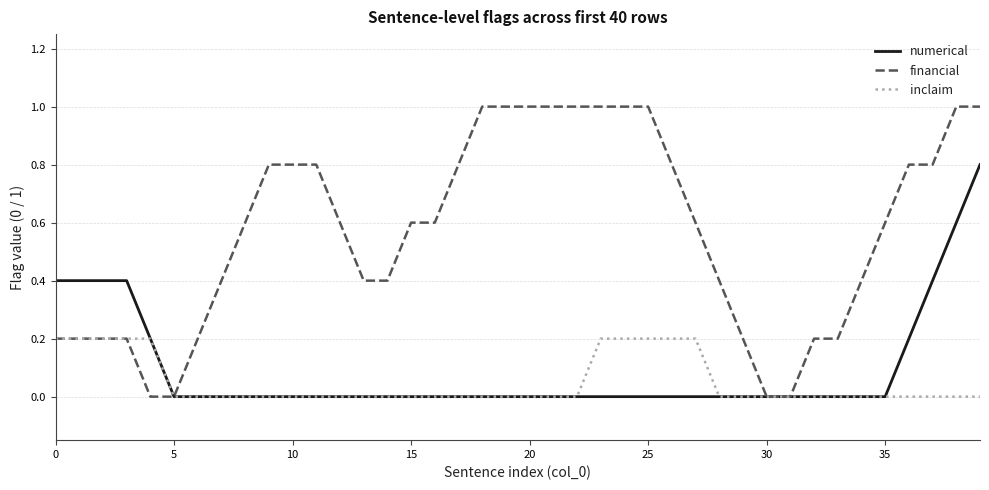

How many inclaim values are between 0 and 1?

40